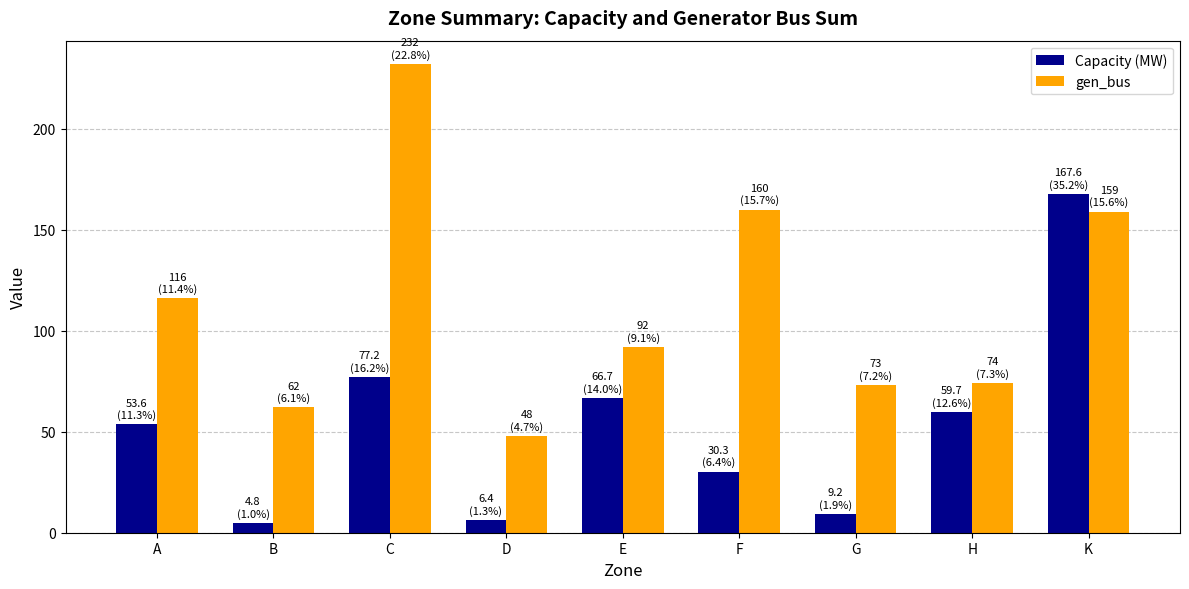

Which category has the highest value across all series?

C